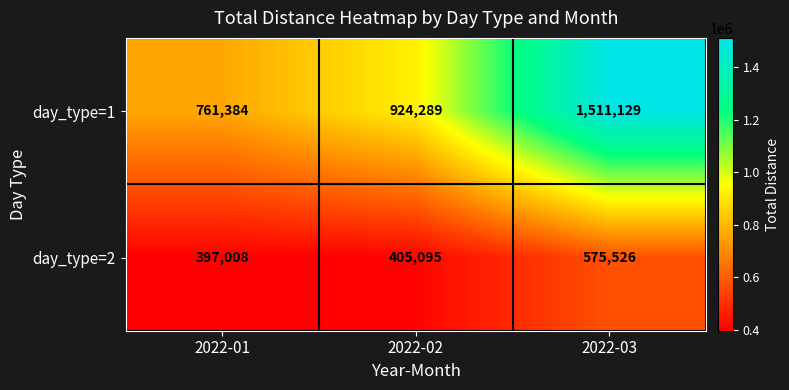

Reading left to right, transcribe all the data shown in this chart.

day_type=1: 761384	924289	1511129
day_type=2: 397008	405095	575526